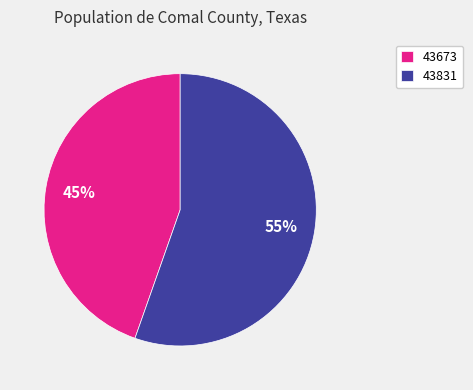

What is the smallest slice in the pie chart?

43673